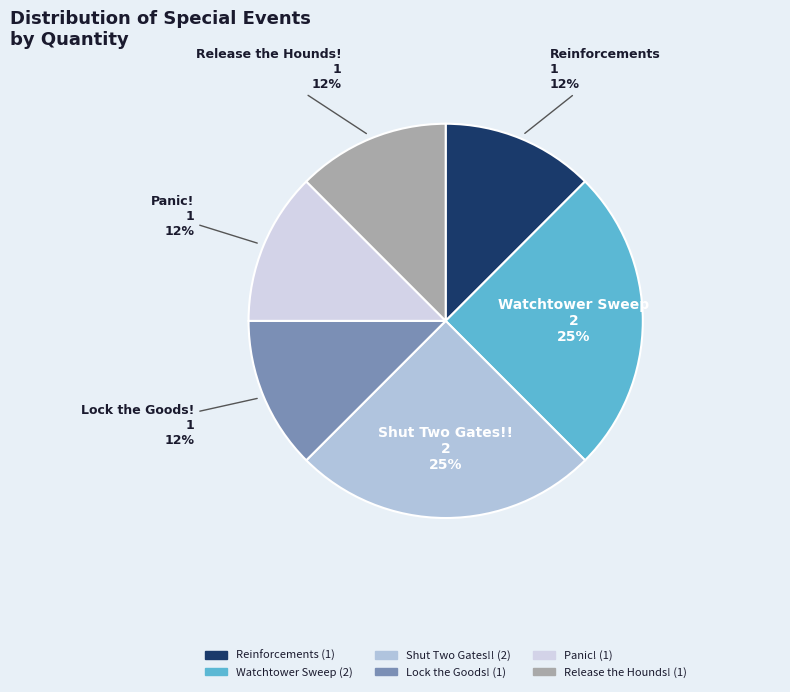

What is the ratio of the value at Reinforcements to the value at Panic!?

1.0